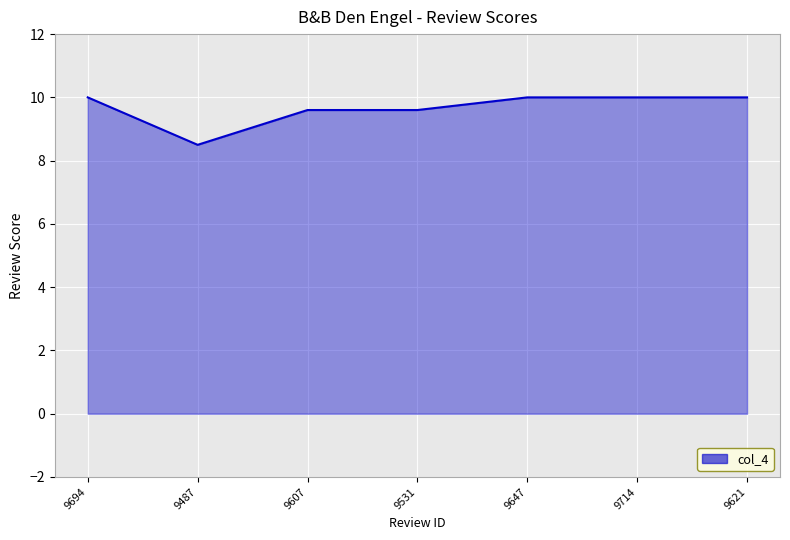

Reading left to right, list all the values displayed in this chart.

9694=10.0	9487=8.5	9607=9.6	9531=9.6	9647=10.0	9714=10.0	9621=10.0